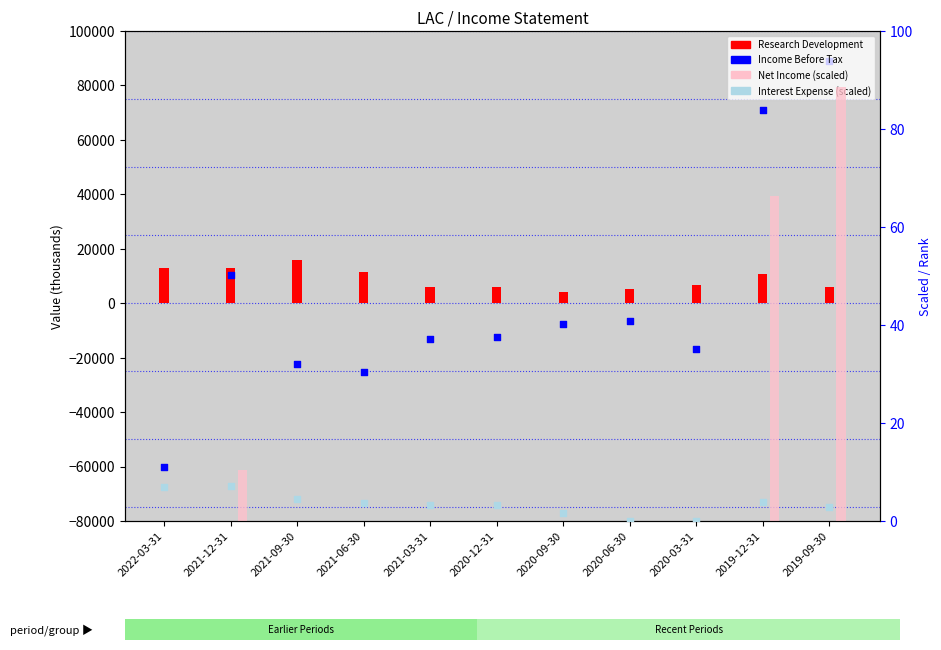

Which series reaches the minimum Y coordinate?

Income Before Tax